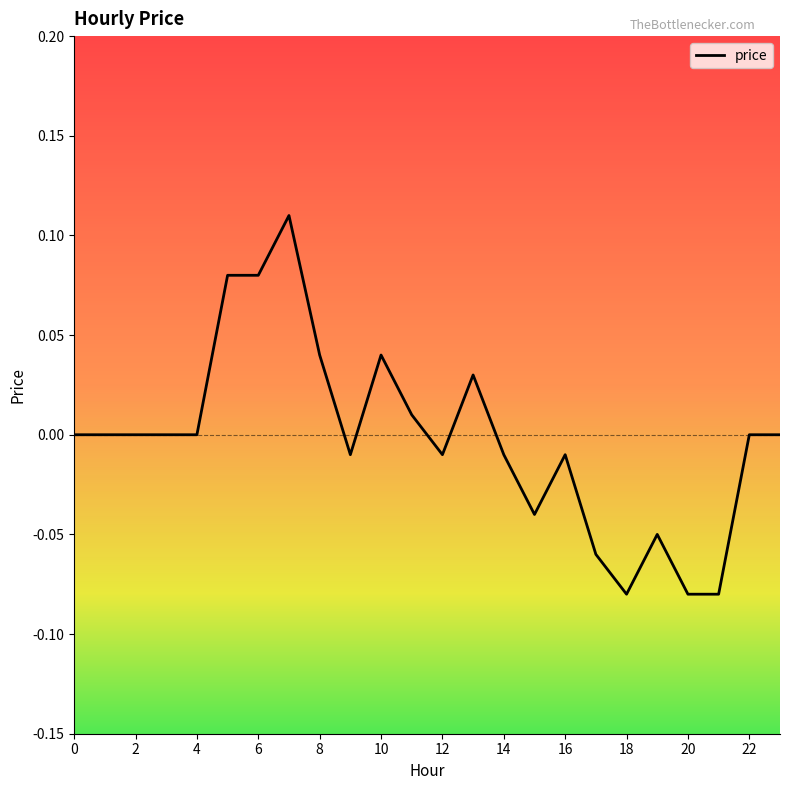

True or false: the data shows 0.0 at 6.

False